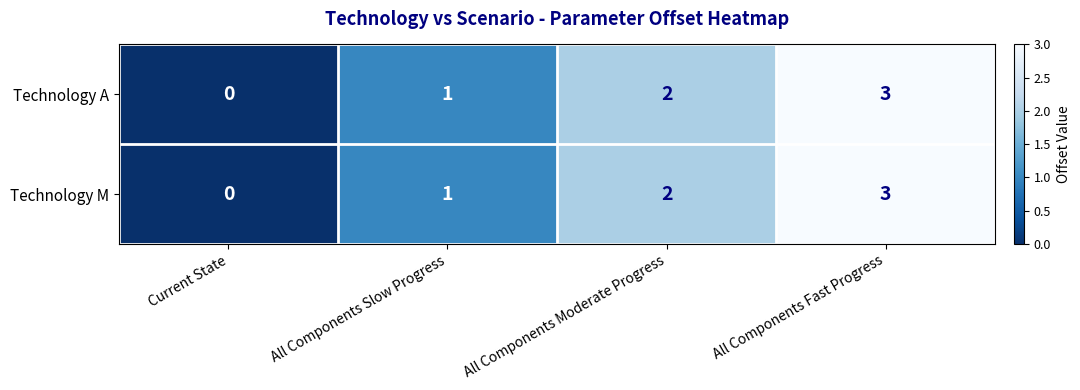

The value of Technology A at Current State is 0. True or false?

True